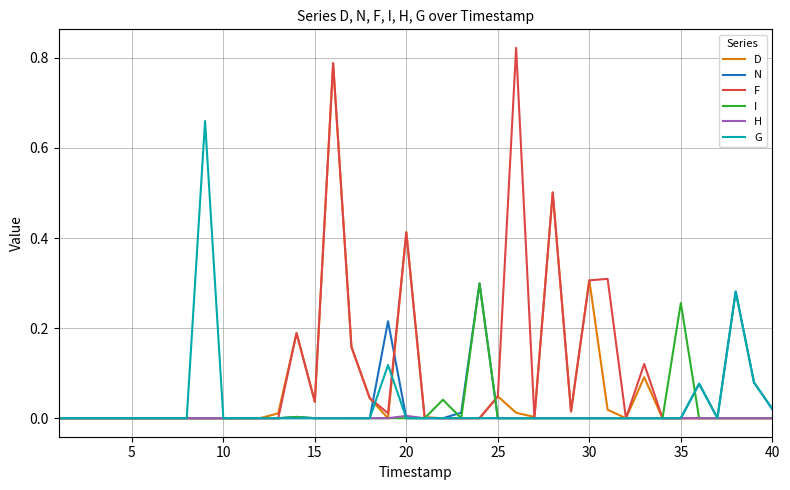

What is the sum of all F values?

3.8